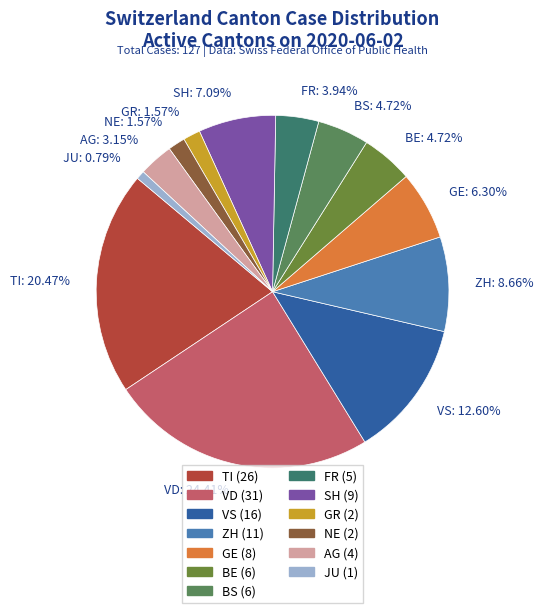

Is the sum of GE and VS greater than half?

No